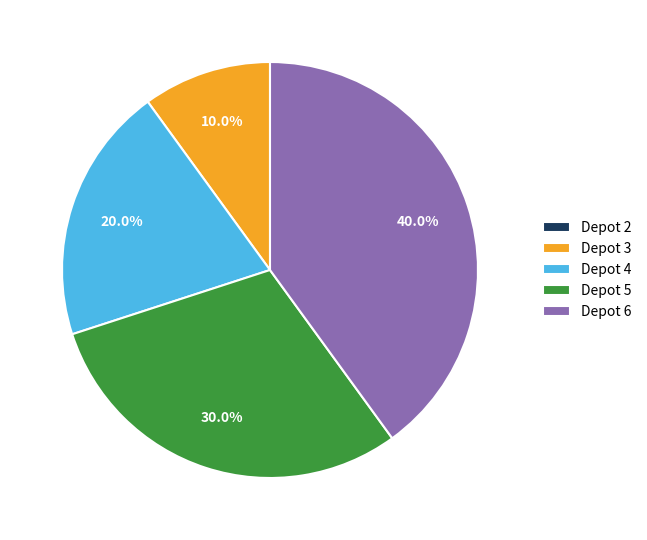

Which category has the biggest portion of the pie?

Depot 6